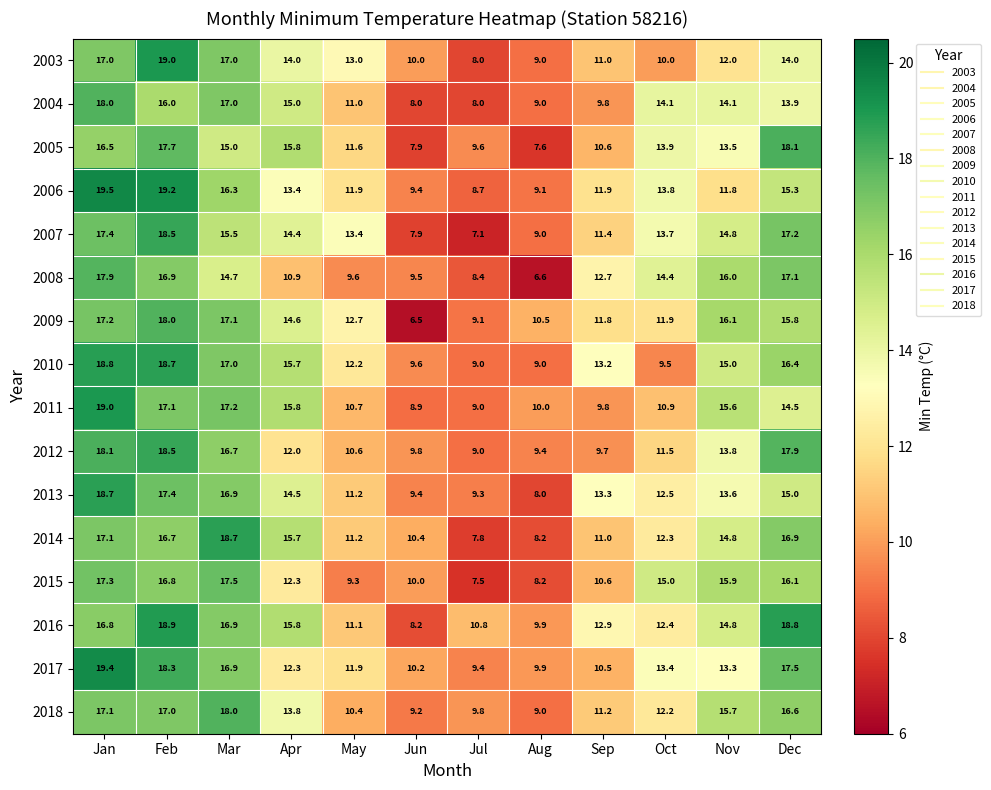

What is the lowest value of the 2018 series?

9.0